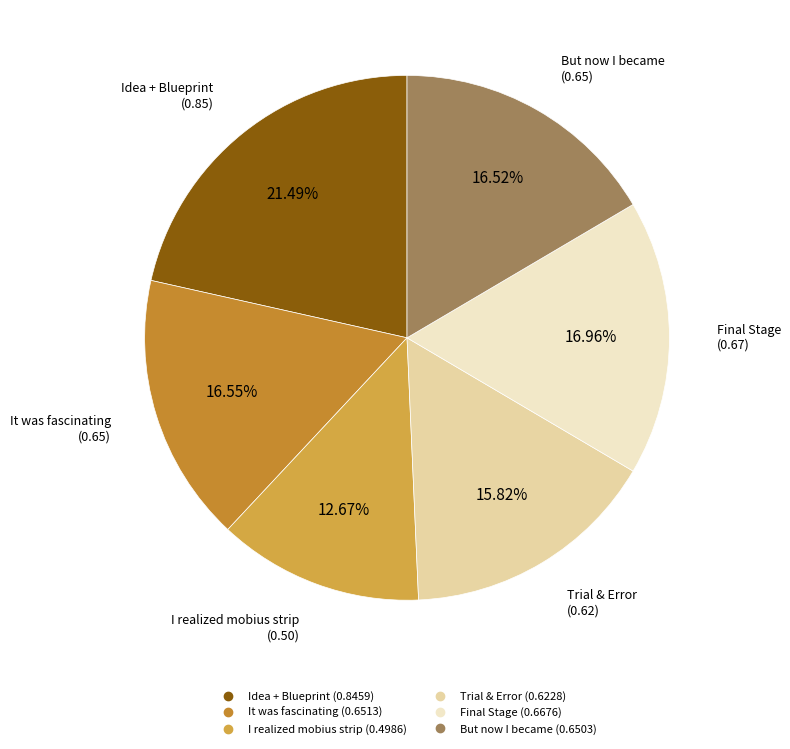

Is there any slice that represents more than half of the pie?

No